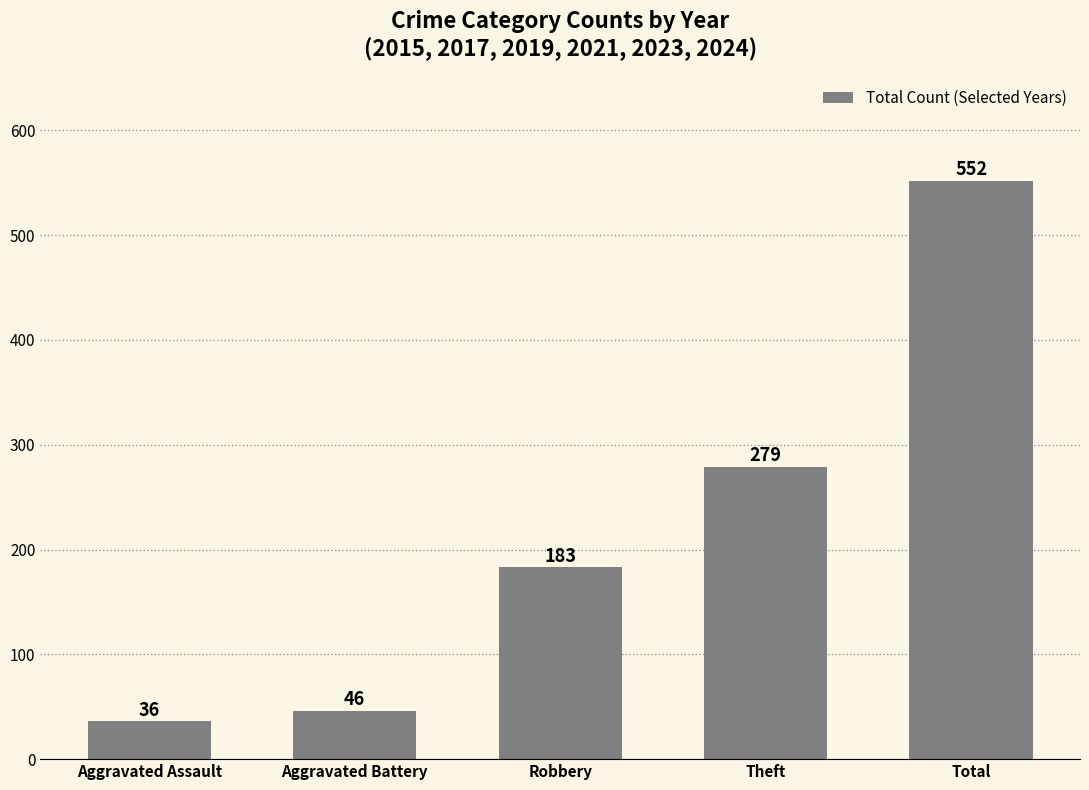

What is the value of the 1st bar from the left?

36